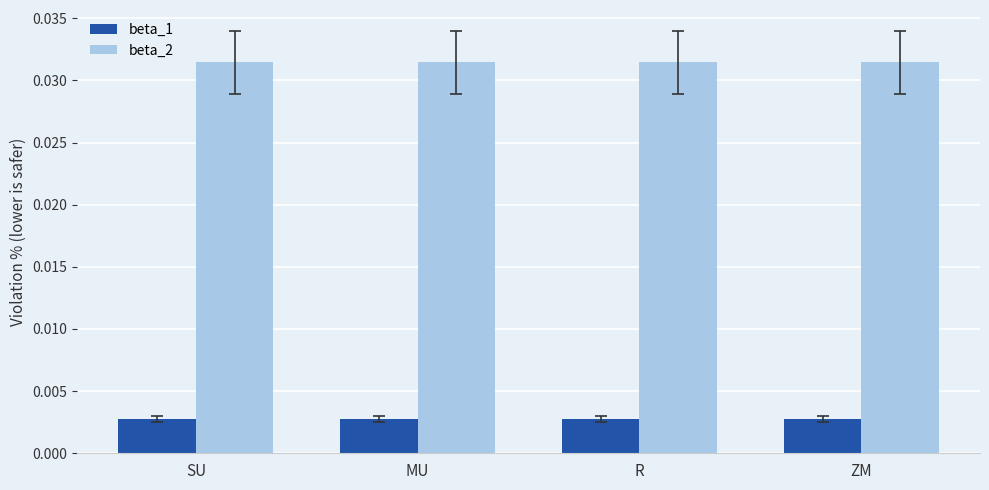

Rank the series at MU from lowest to highest value.

beta_1, beta_2